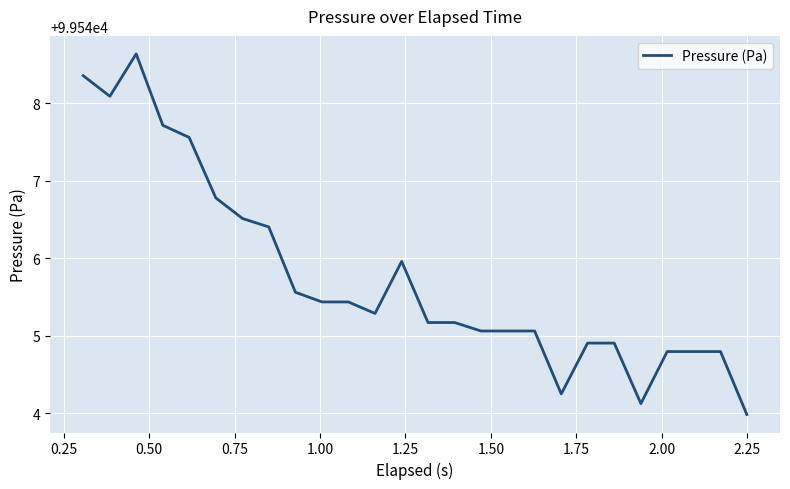

What is the greatest value displayed?

99548.6